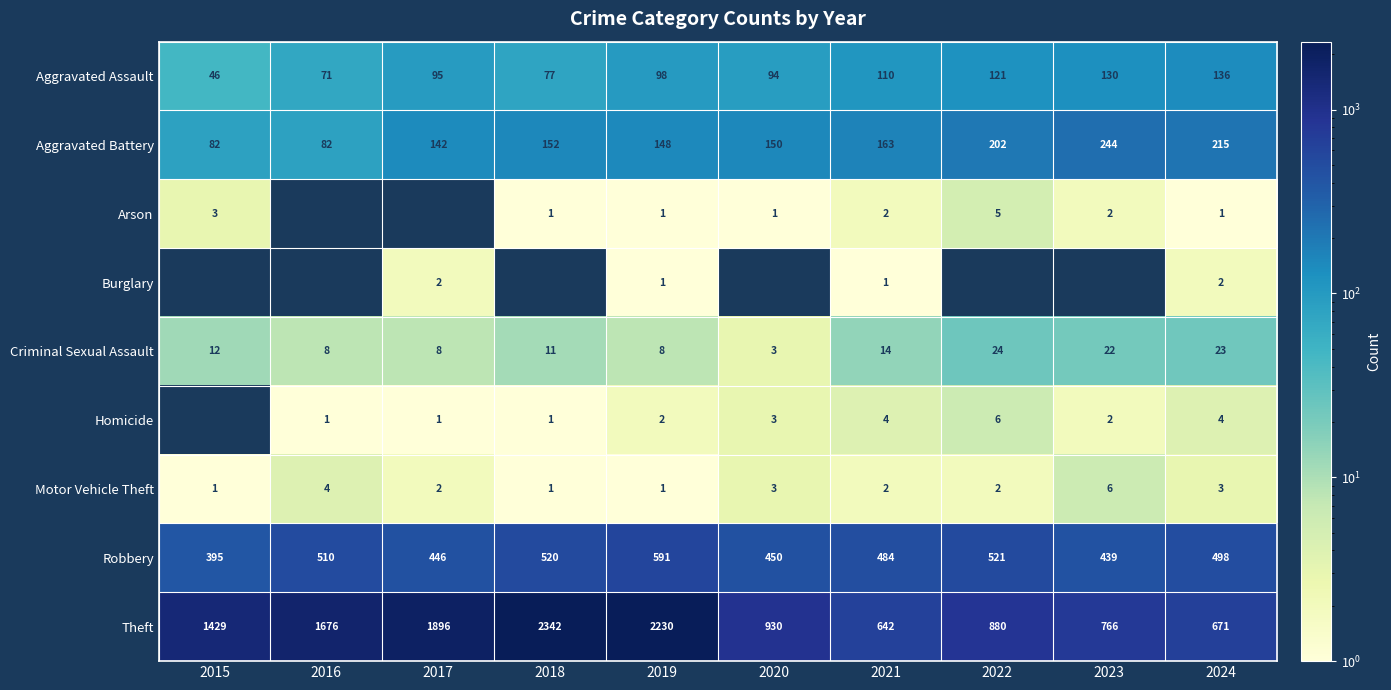

Read the Criminal Sexual Assault value at 2024.

23